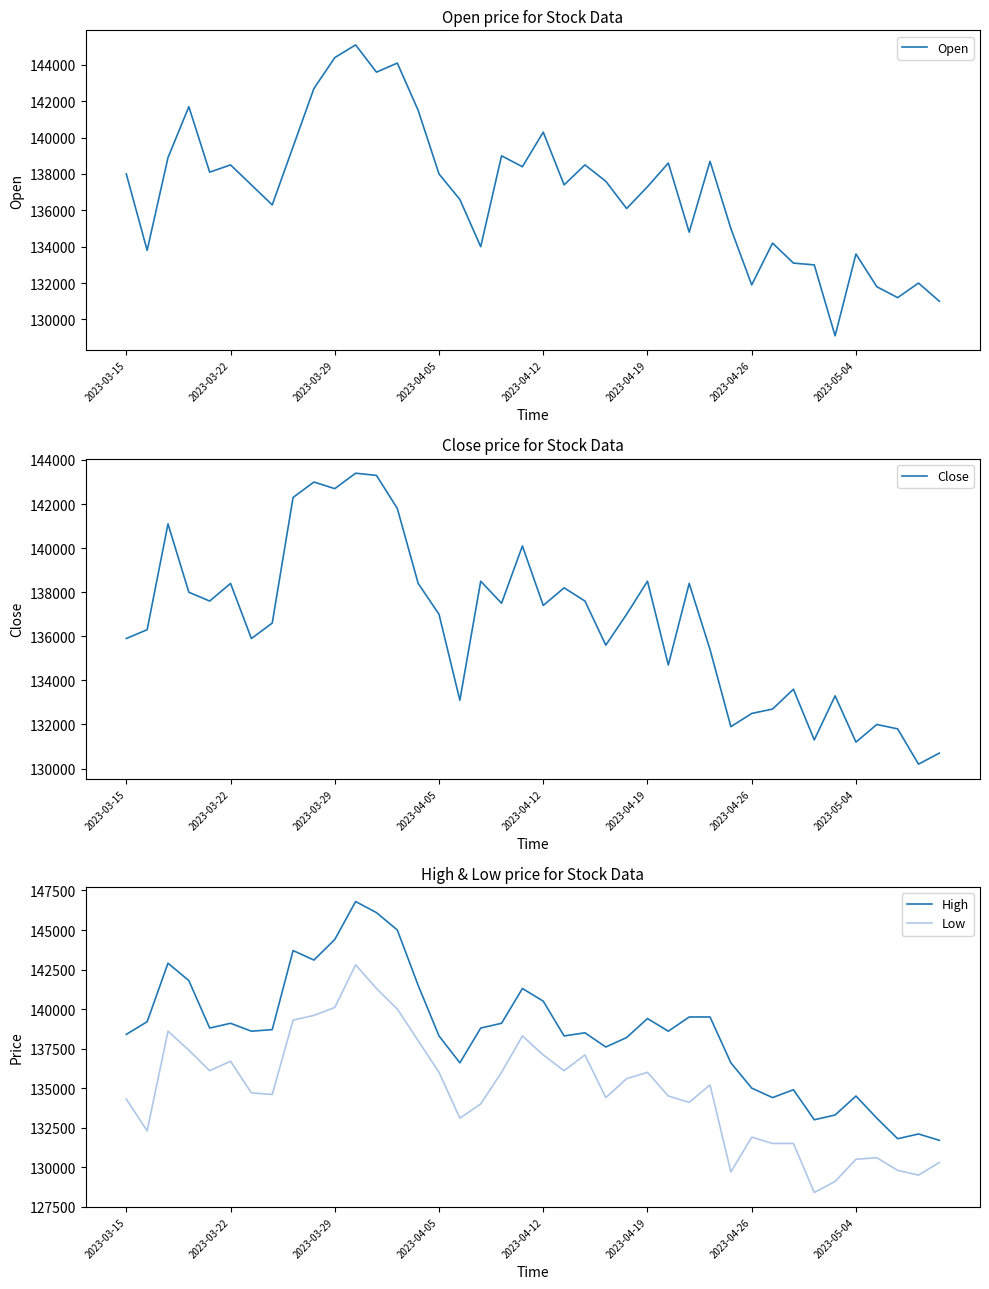

True or false: High and Low cross at least once.

False